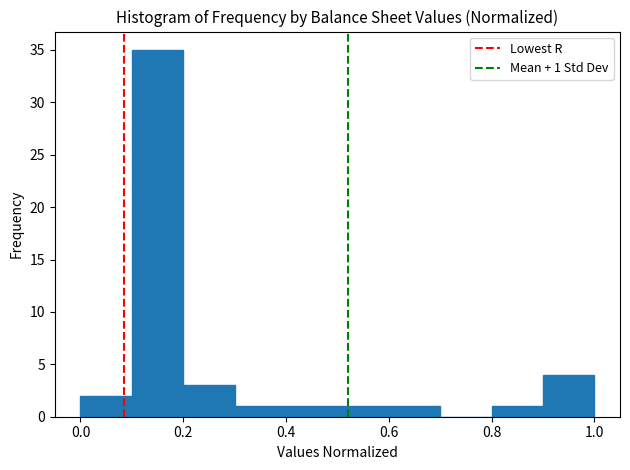

Over which range of the x-axis is the bar tallest?

0.1 to 0.2